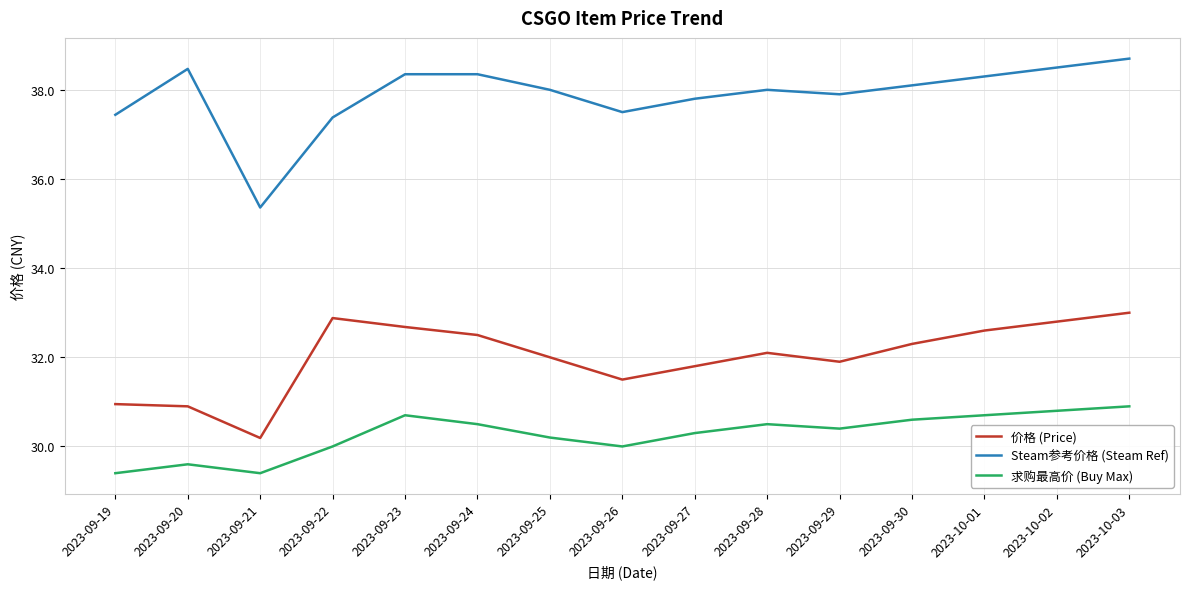

Is this an area chart (filled region under the line)?

No